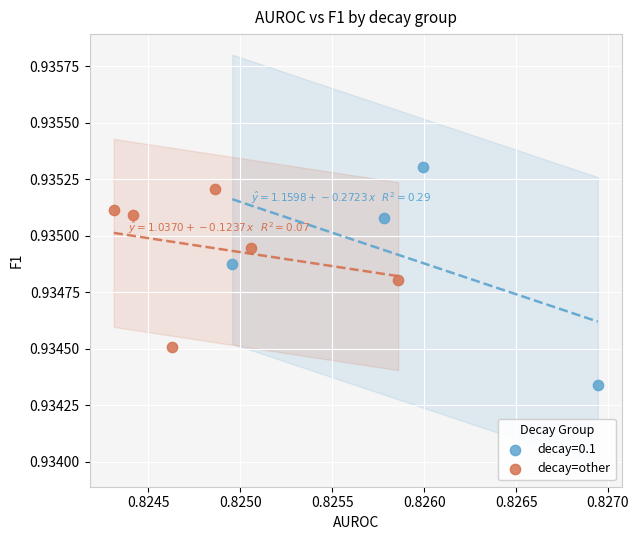

Which series contains the lowest Y value?

decay=0.1